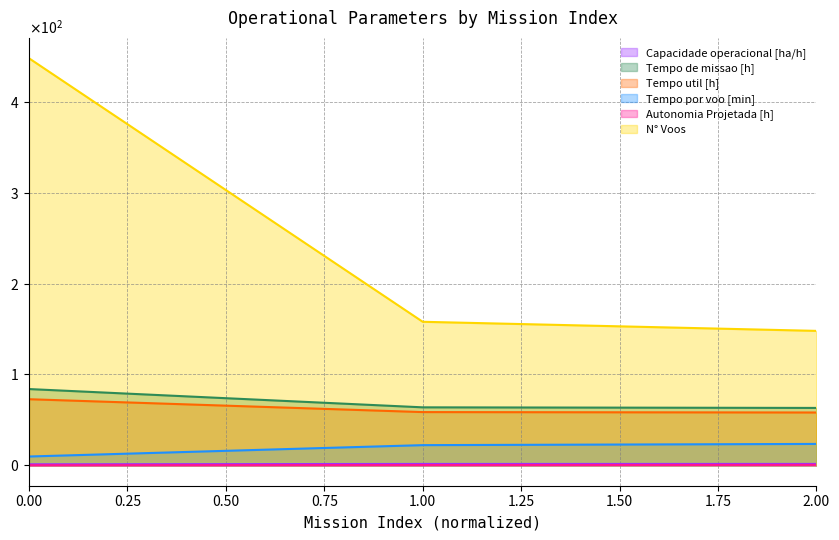

Which series changed the most between 0.00 and 1.00?

N° Voos